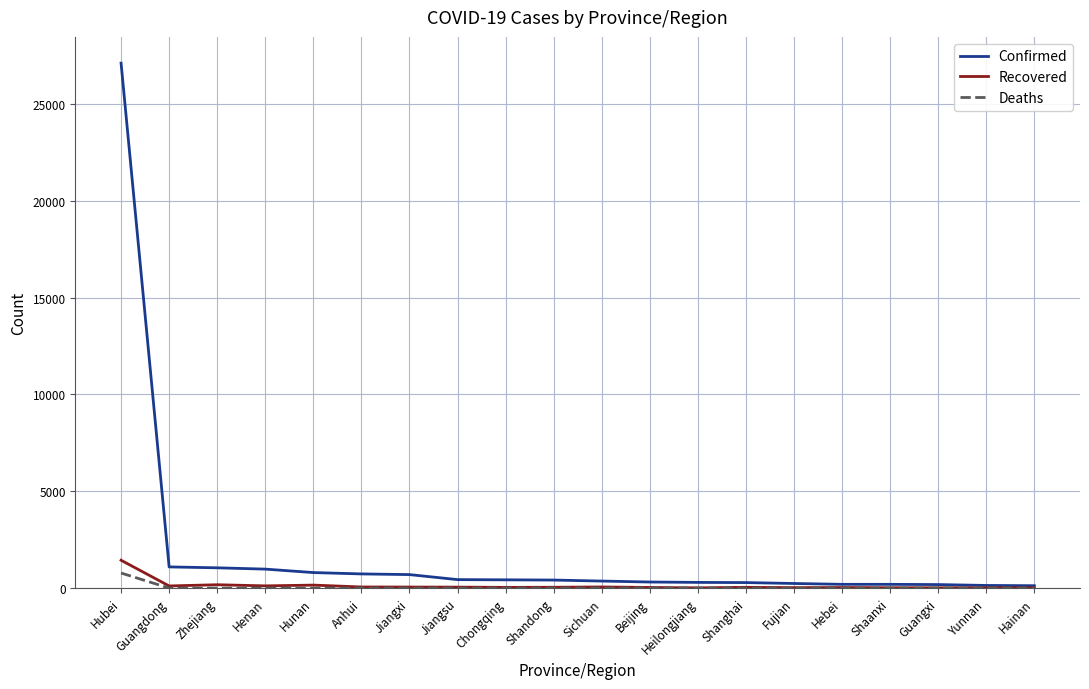

List the series in order of their peak value, highest first.

Confirmed, Recovered, Deaths